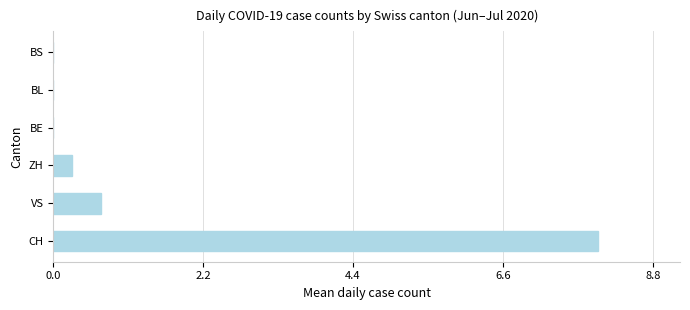

True or false: the data shows 8.0 at CH.

True